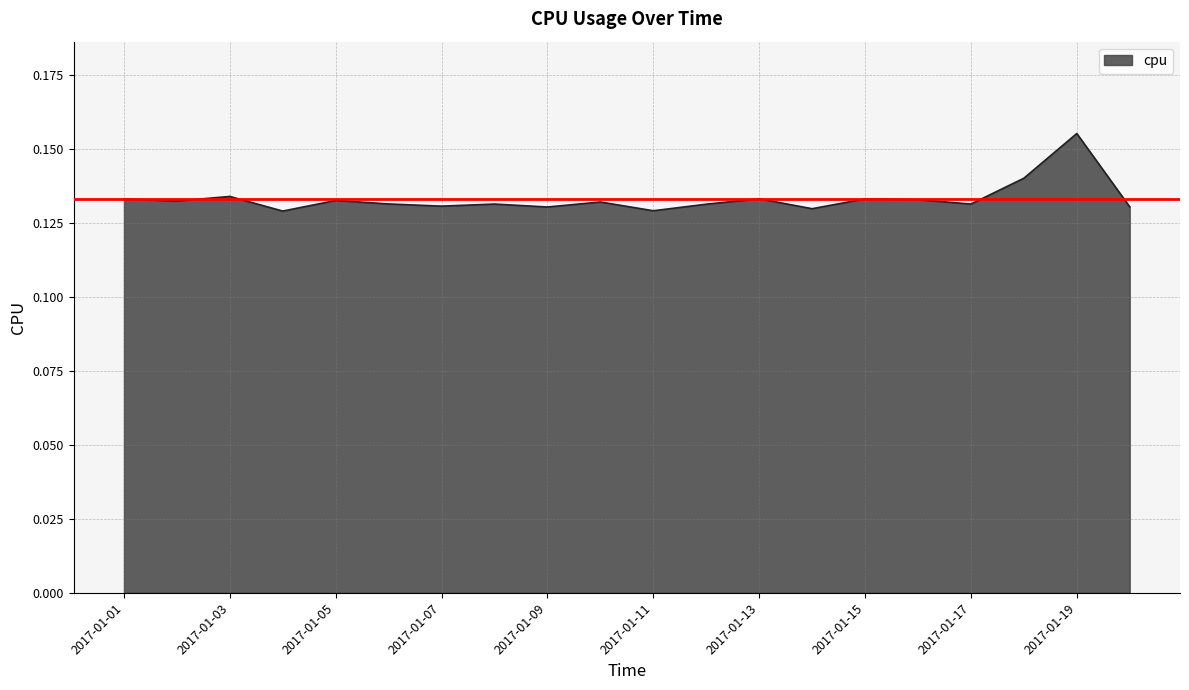

What is the value of the 19th point from the left?

0.2